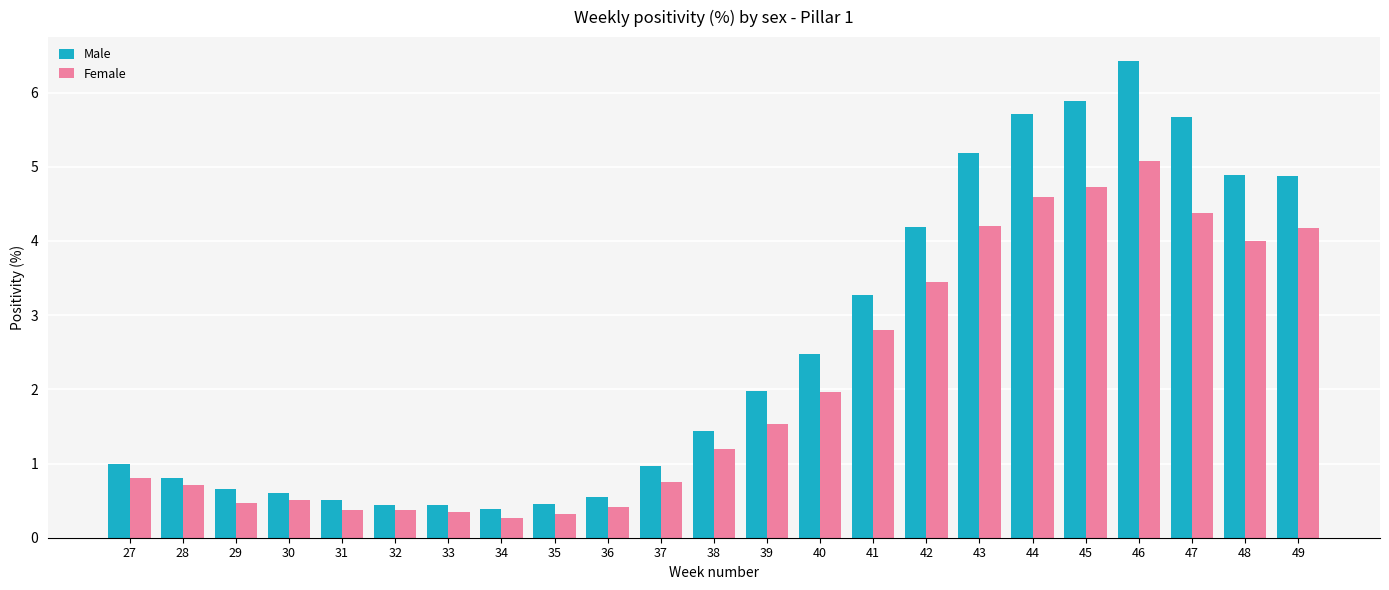

What is the value of the Male bar at the 2nd from the left?

0.8